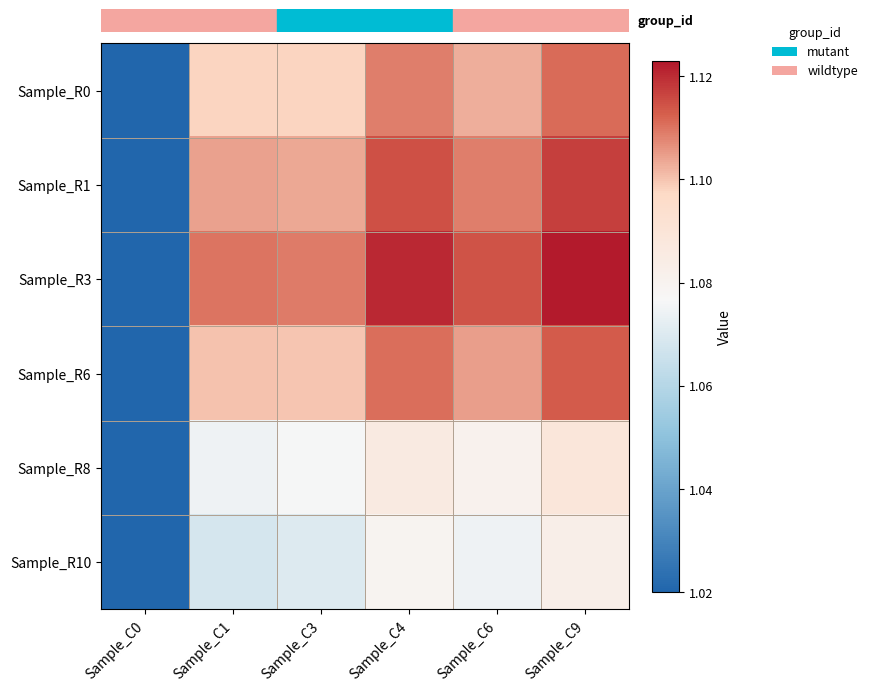

Reading left to right, what are all the values shown in this chart?

row_0: Sample_C0=1.0	Sample_C1=1.1	Sample_C3=1.1	Sample_C4=1.1	Sample_C6=1.1	Sample_C9=1.1
row_1: Sample_C0=1.0	Sample_C1=1.1	Sample_C3=1.1	Sample_C4=1.1	Sample_C6=1.1	Sample_C9=1.1
row_2: Sample_C0=1.0	Sample_C1=1.1	Sample_C3=1.1	Sample_C4=1.1	Sample_C6=1.1	Sample_C9=1.1
row_3: Sample_C0=1.0	Sample_C1=1.1	Sample_C3=1.1	Sample_C4=1.1	Sample_C6=1.1	Sample_C9=1.1
row_4: Sample_C0=1.0	Sample_C1=1.1	Sample_C3=1.1	Sample_C4=1.1	Sample_C6=1.1	Sample_C9=1.1
row_5: Sample_C0=1.0	Sample_C1=1.1	Sample_C3=1.1	Sample_C4=1.1	Sample_C6=1.1	Sample_C9=1.1